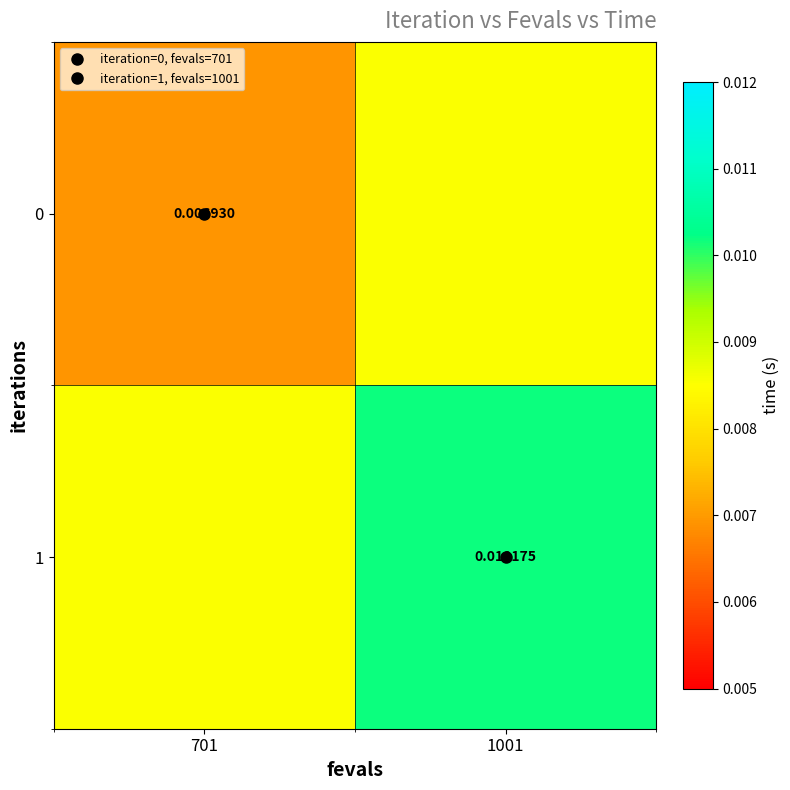

The value of 0 at 701 is 0.0. True or false?

False